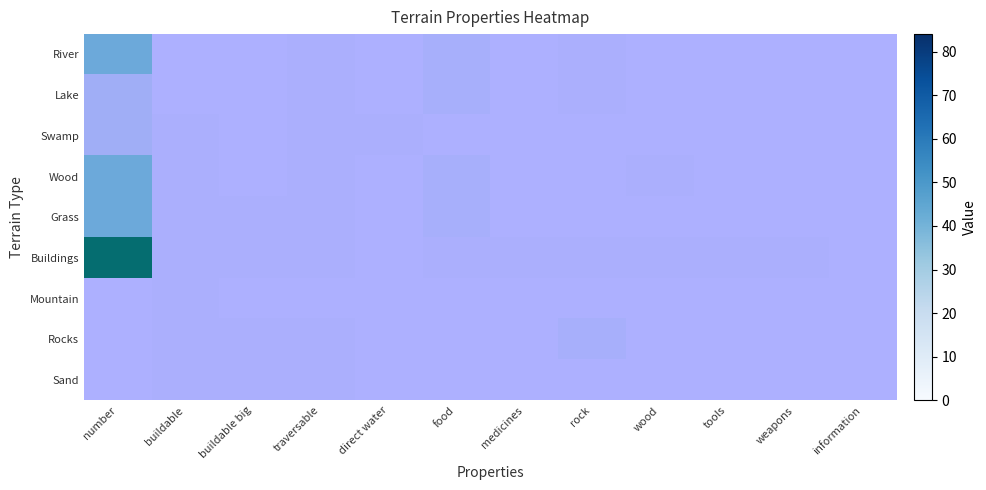

How many data points in Sand are above 0?

3